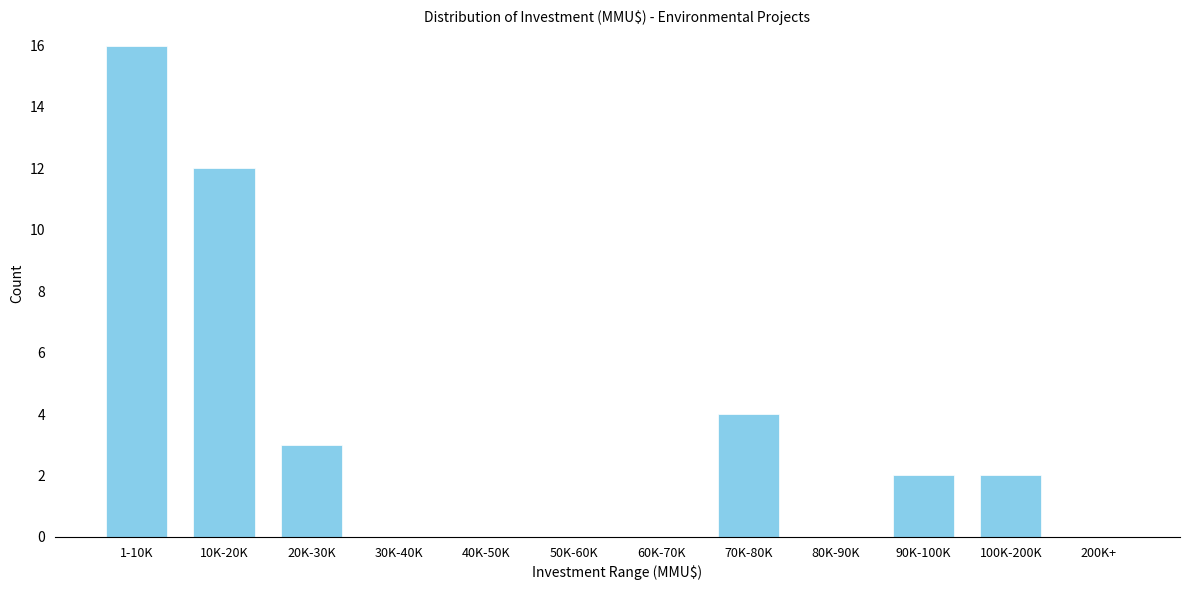

Reading left to right, list all the values displayed in this chart.

1-10K=16	10K-20K=12	20K-30K=3	30K-40K=0	40K-50K=0	50K-60K=0	60K-70K=0	70K-80K=4	80K-90K=0	90K-100K=2	100K-200K=2	200K+=0